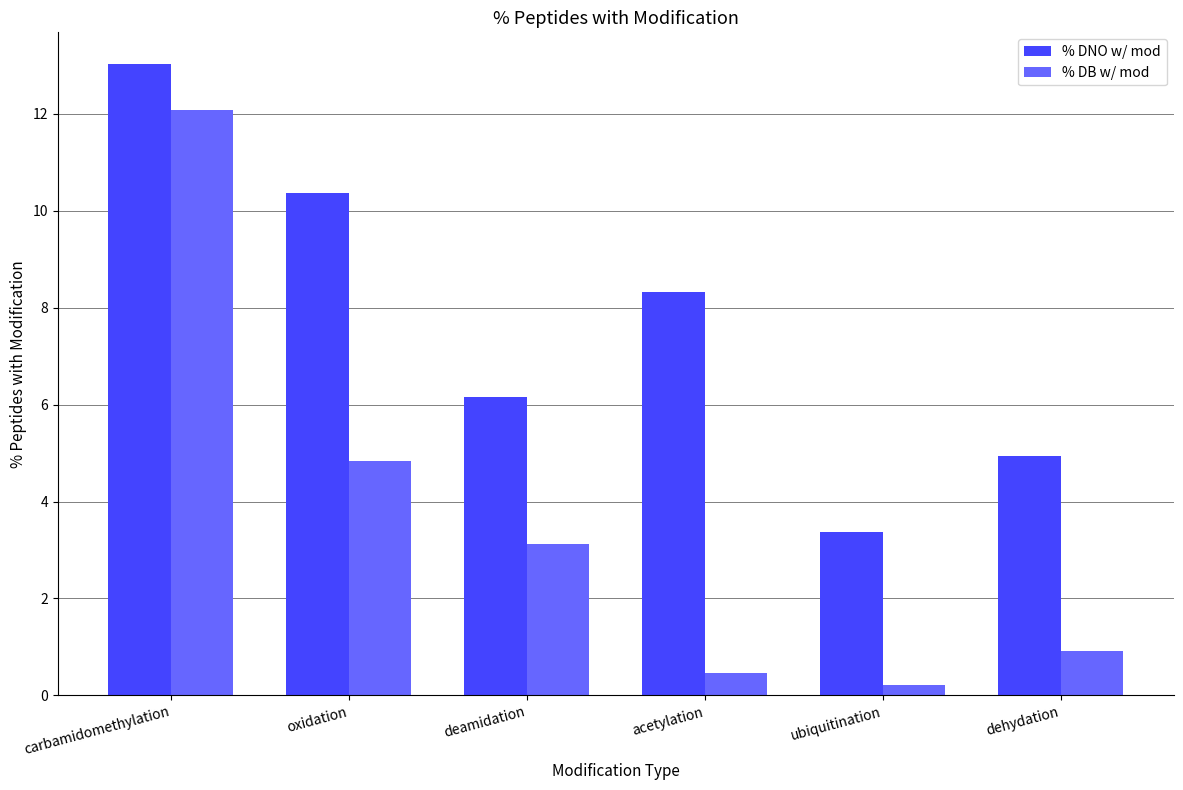

What is the maximum value shown in the chart?

13.0